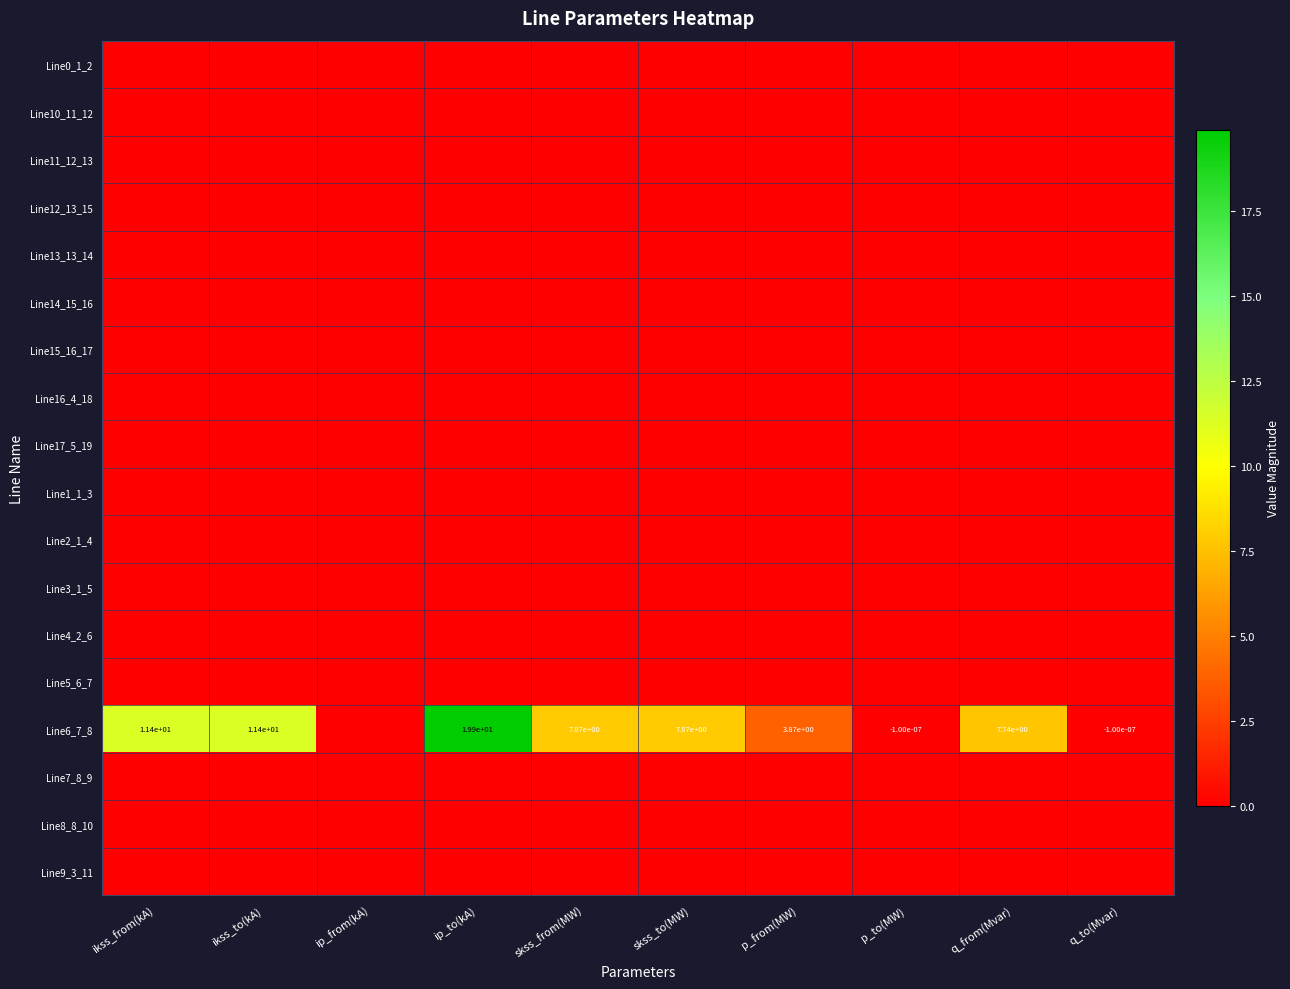

Which series has the largest total across all categories?

Line6_7_8